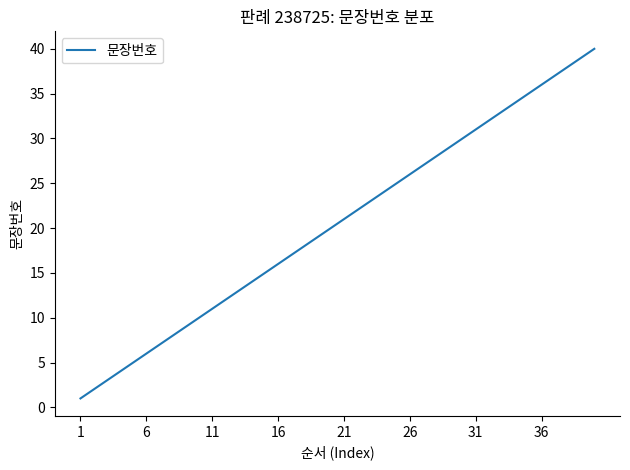

What is the greatest value displayed?

40